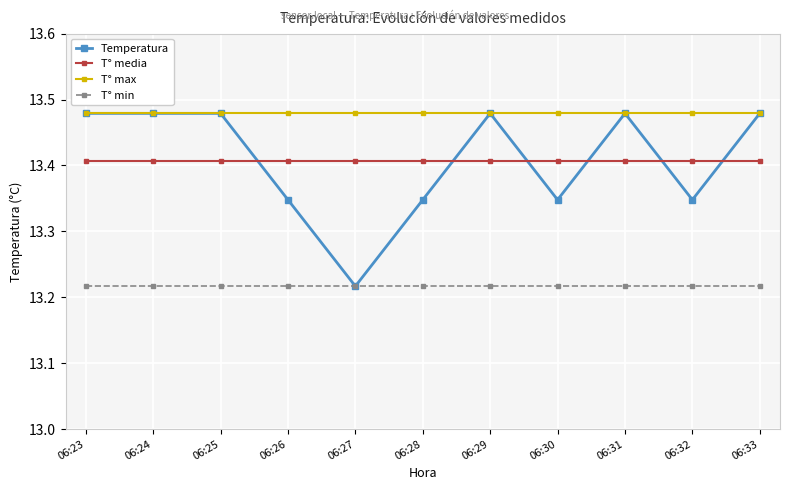

Which series has the largest range (max minus min)?

Temperatura